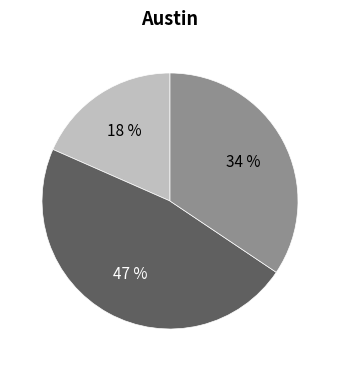

To the nearest percent, what is the difference between the largest and smallest slice percentages?

29%